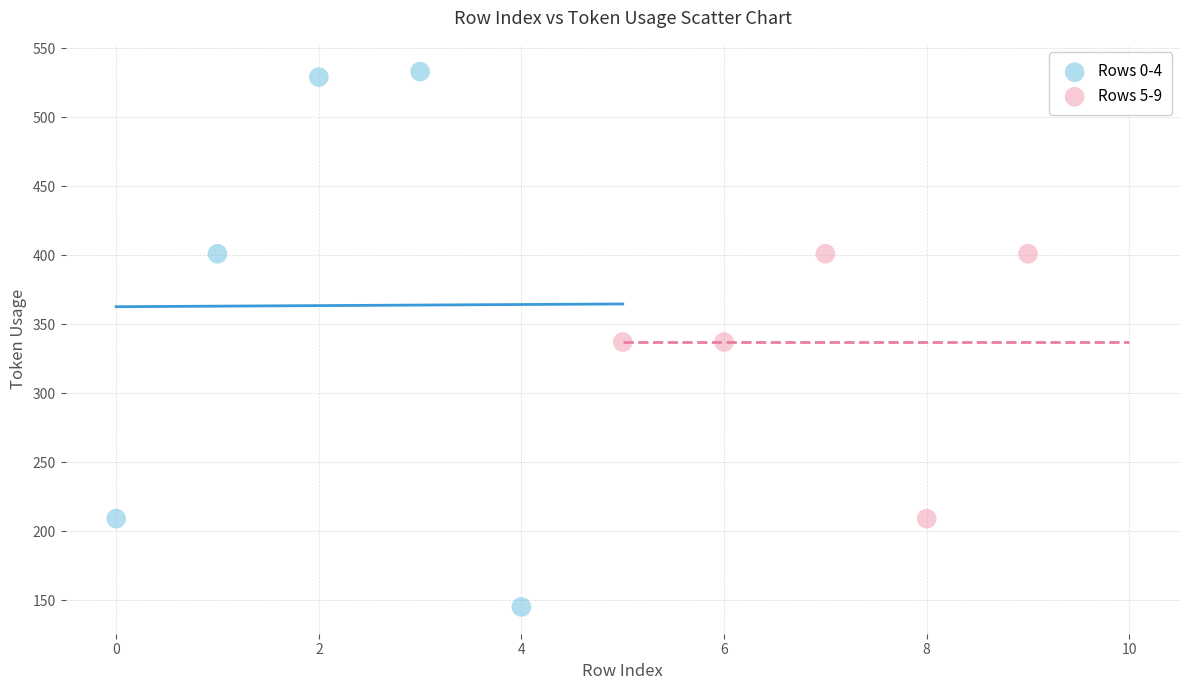

What are all the series names shown in the legend?

Rows 0-4, Rows 5-9